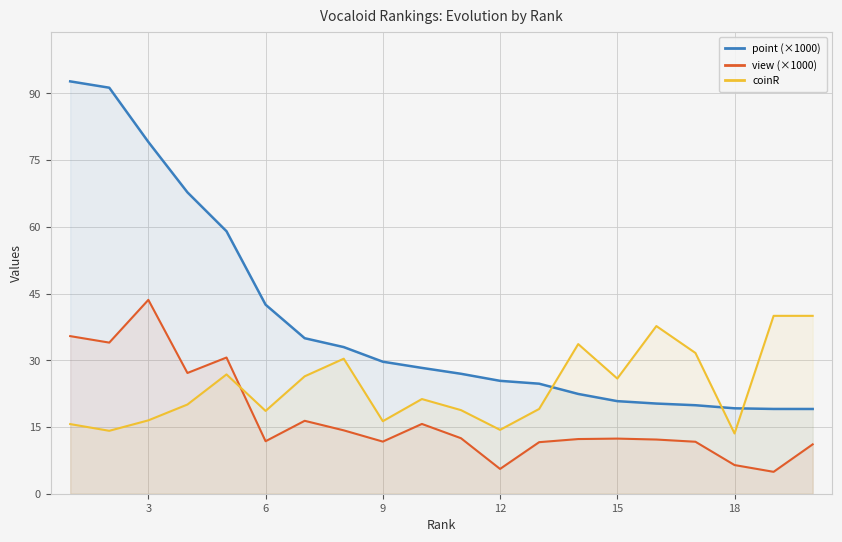

Reading left to right, list all the values displayed in this chart.

point (×1000): 92.7	91.3	79.1	67.8	59.0	42.5	35.0	33.0	29.7	28.3	27.0	25.4	24.7	22.4	20.8	20.3	19.9	19.2	19.1	19.1
view (×1000): 35.4	34.0	43.6	27.2	30.6	11.8	16.4	14.3	11.7	15.7	12.5	5.6	11.6	12.3	12.4	12.2	11.7	6.4	4.9	11.1
coinR: 15.7	14.2	16.5	20.1	26.8	18.6	26.4	30.4	16.3	21.3	18.8	14.4	19.1	33.6	25.9	37.7	31.6	13.6	40.0	40.0